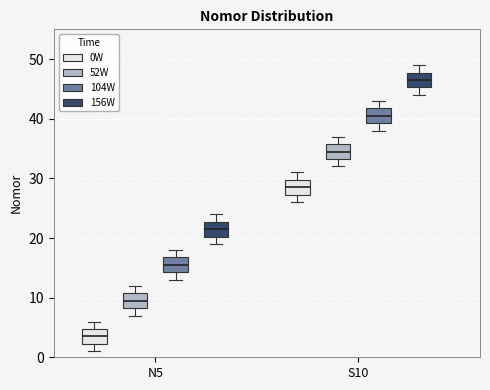

Reading left to right, read every box against the y-axis: the position of its median line, the range the box covers, and the ends of its whiskers. The values are not printed on the chart, so give them approximately, as read against the axis.

N5 (0W): median 4, box 2 to 5, whiskers 1 to 6
N5 (52W): median 10, box 8 to 11, whiskers 7 to 12
N5 (104W): median 16, box 14 to 17, whiskers 13 to 18
N5 (156W): median 22, box 20 to 23, whiskers 19 to 24
S10 (0W): median 29, box 27 to 30, whiskers 26 to 31
S10 (52W): median 35, box 33 to 36, whiskers 32 to 37
S10 (104W): median 41, box 39 to 42, whiskers 38 to 43
S10 (156W): median 47, box 45 to 48, whiskers 44 to 49